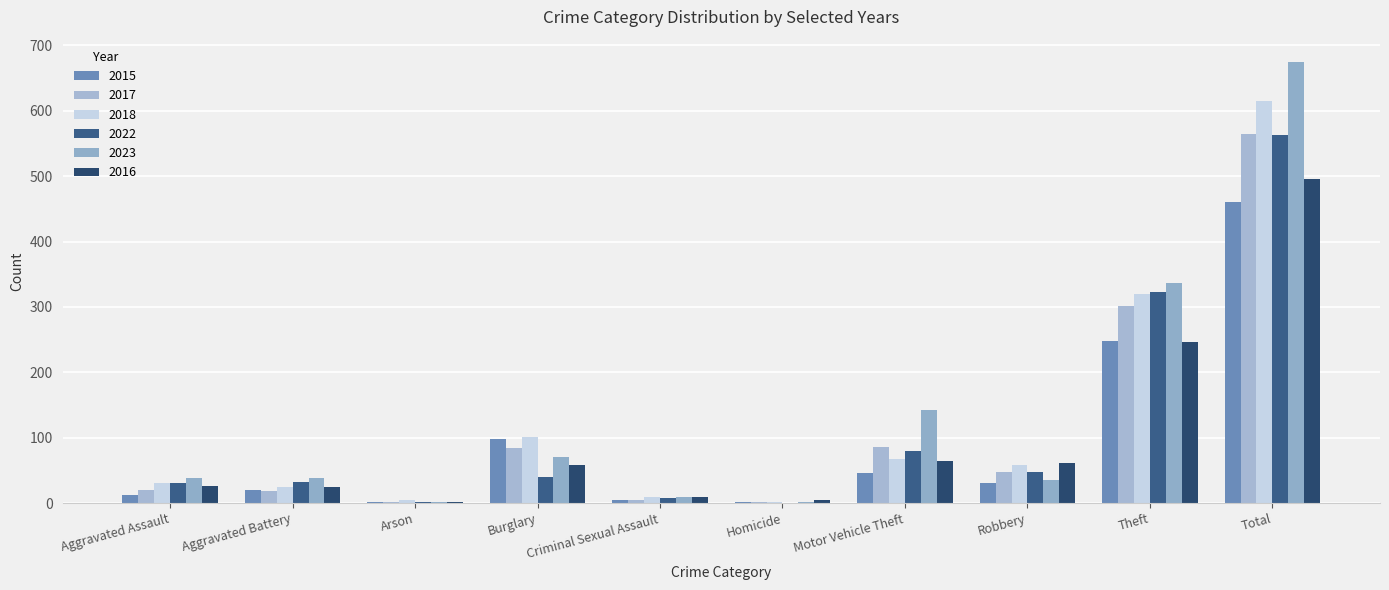

At Arson, list the series in order from smallest to largest.

2015, 2017, 2023, 2022, 2016, 2018